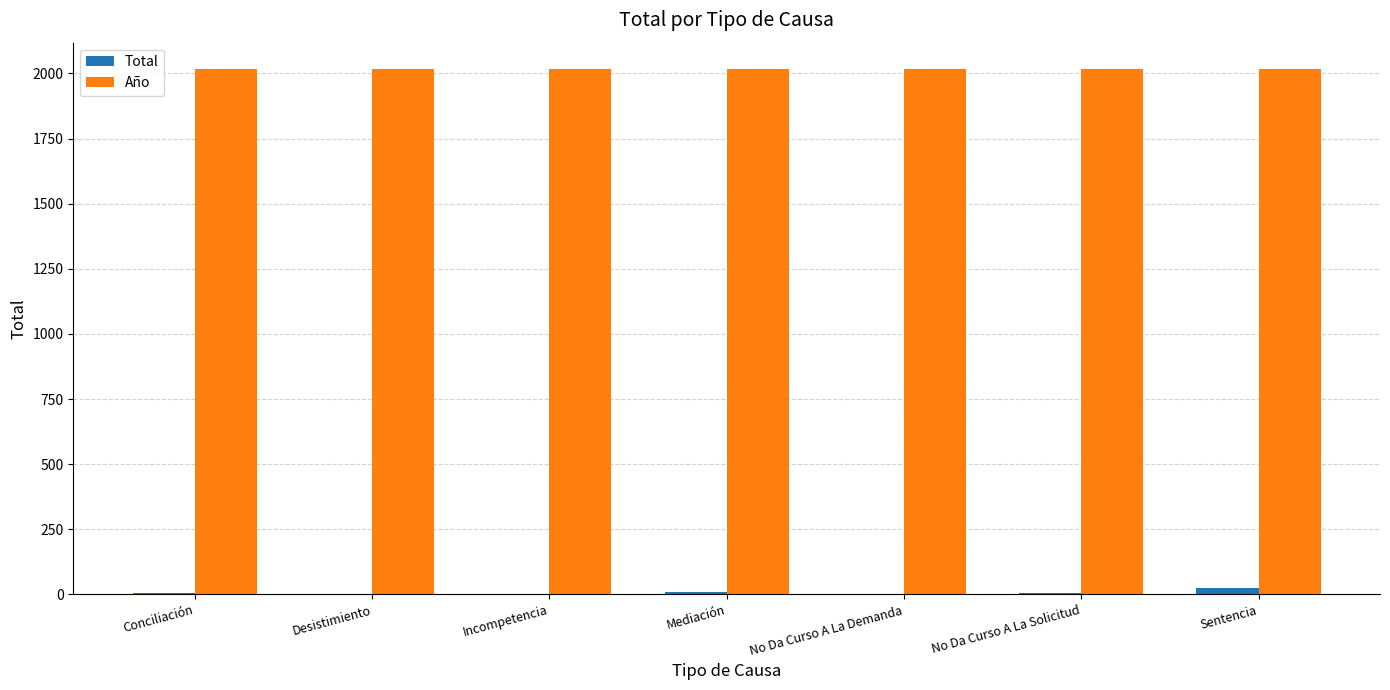

What is the highest value of the Año series?

2017